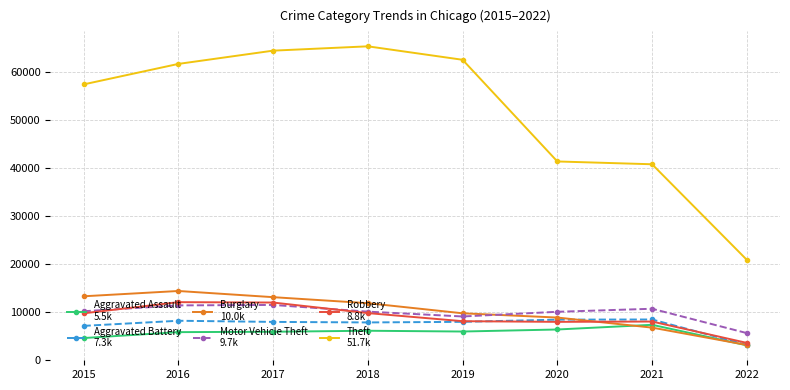

What is the spread (max minus min) of values at 2015?

52867